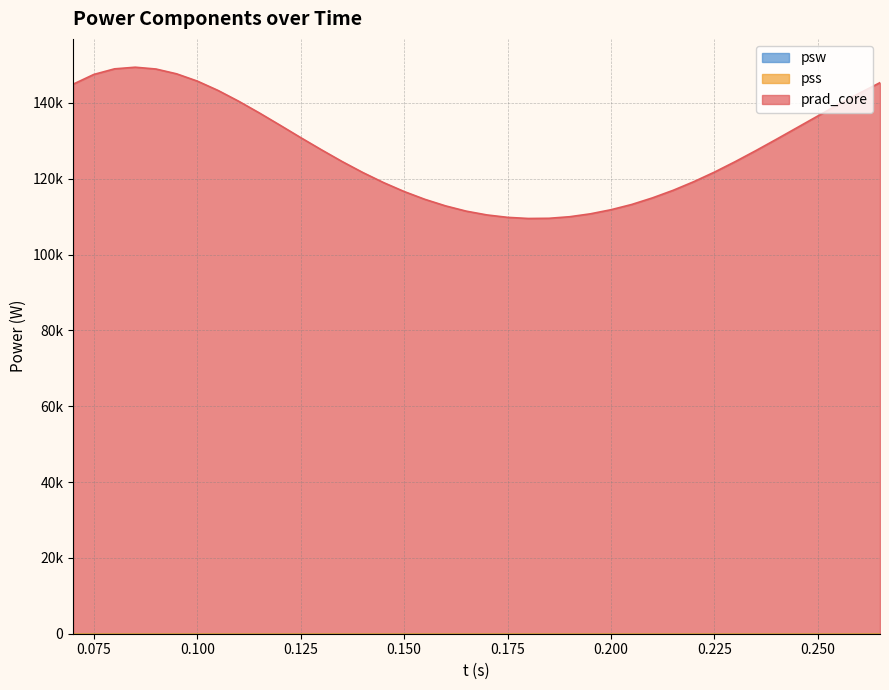

Which label corresponds to the largest value in the chart?

0.085